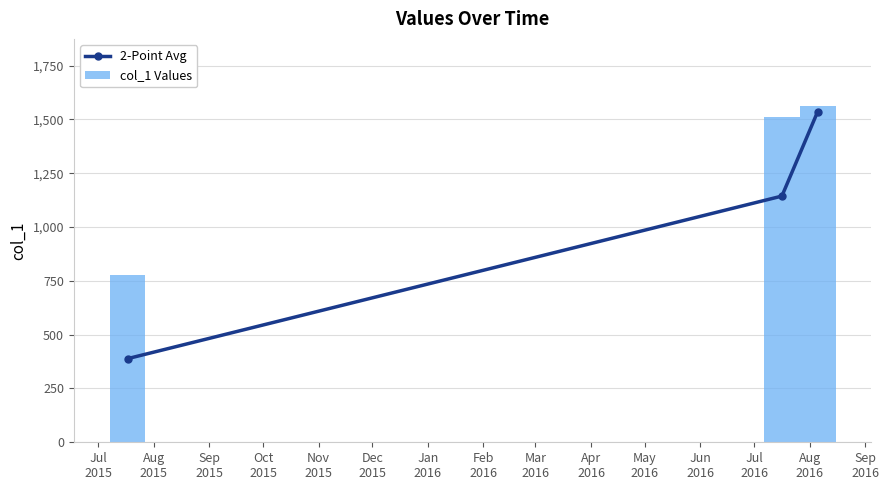

Which series has the widest spread of values?

2-Point Avg